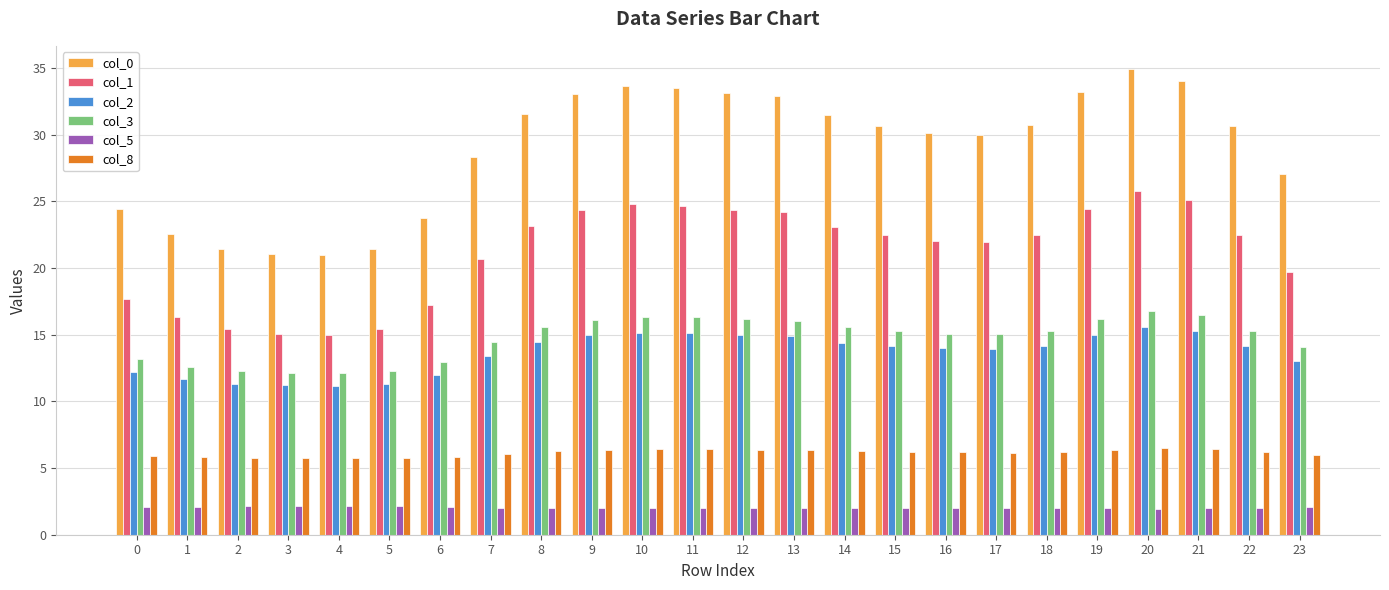

True or false: col_3 has a value of 25.0 at 18.

False